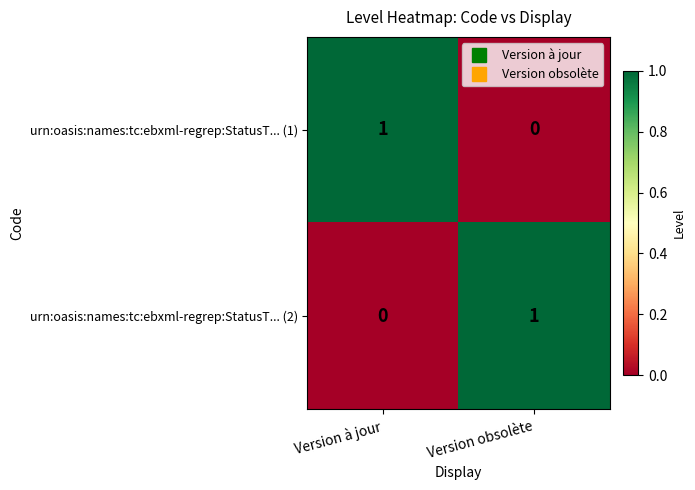

Rank the categories by urn:oasis:names:tc:ebxml-regrep:StatusT... (2) value from lowest to highest.

Version à jour, Version obsolète